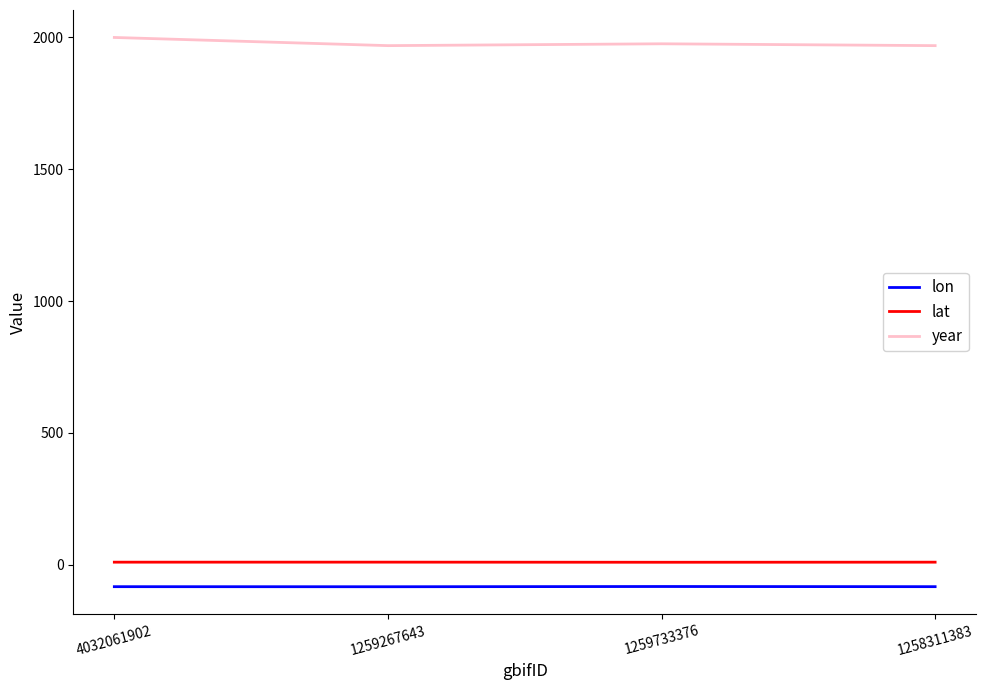

At 1258311383, list the series in order from smallest to largest.

lon, lat, year